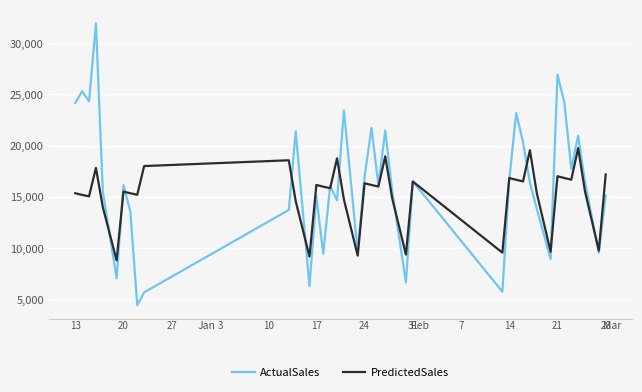

Which series has the widest spread of values?

ActualSales